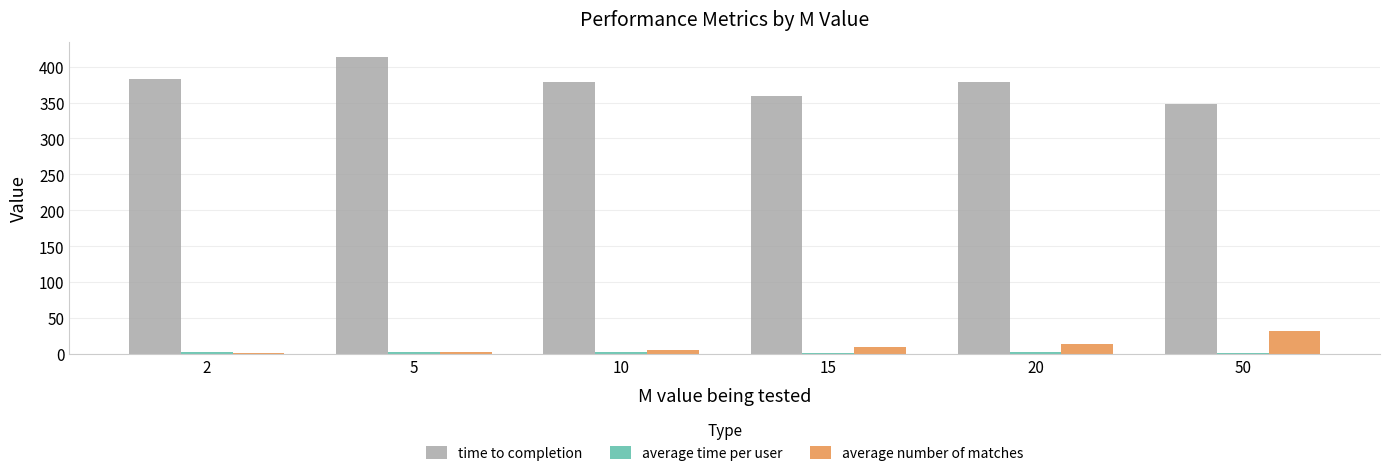

Which series has the largest total across all categories?

time to completion